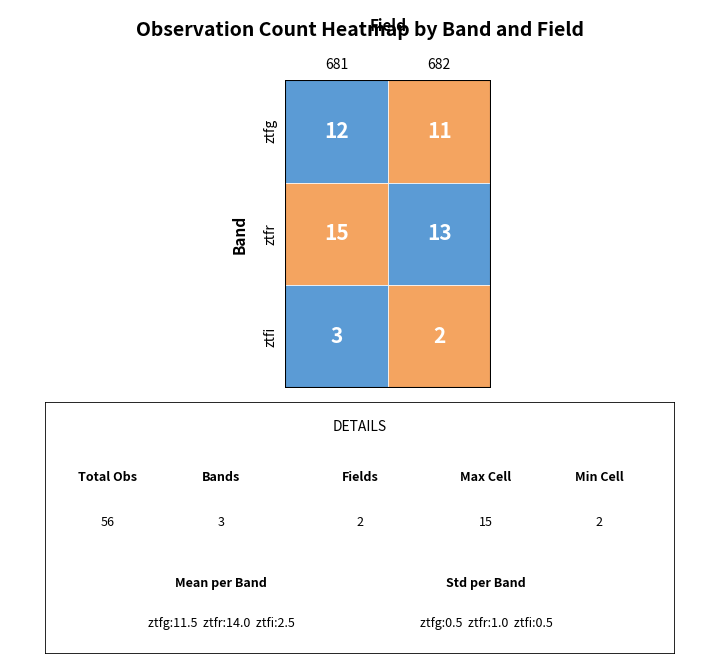

Which series has the largest range (max minus min)?

ztfr